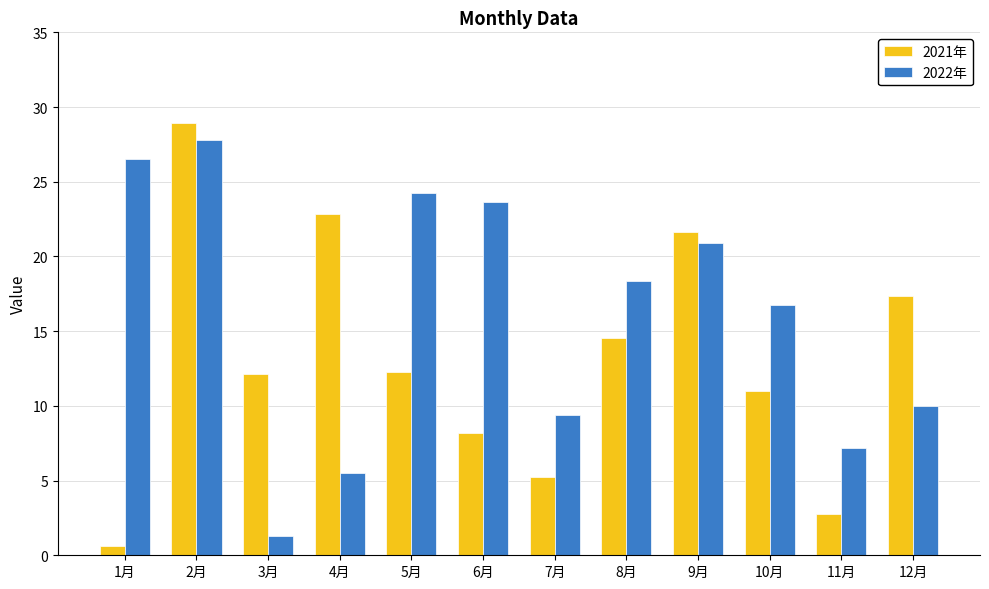

The value of 2021年 at 8月 is 9.0. True or false?

False